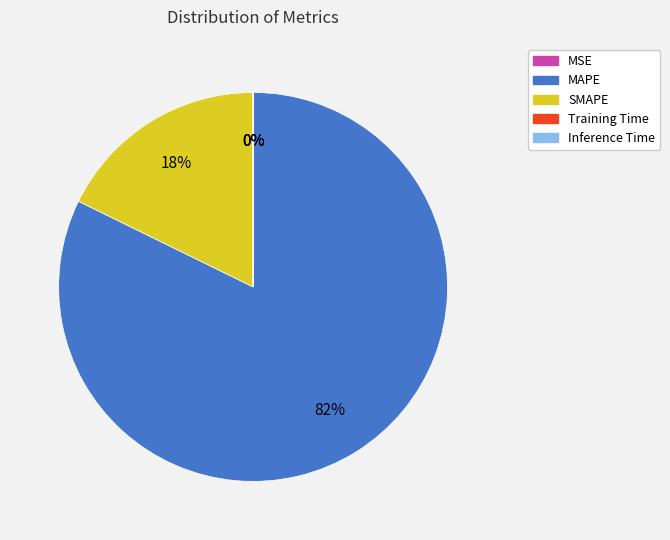

What is the largest slice in the pie chart?

MAPE